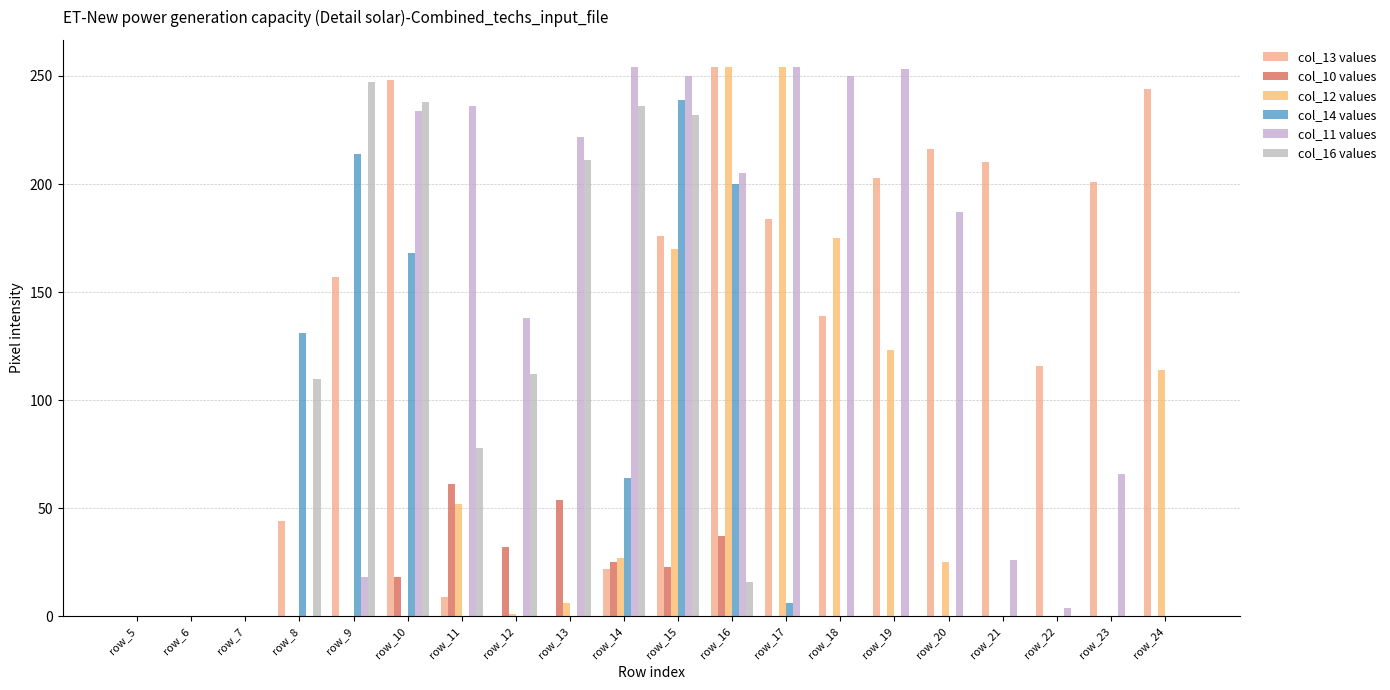

At which label is col_12 values closest to 127?

row_19